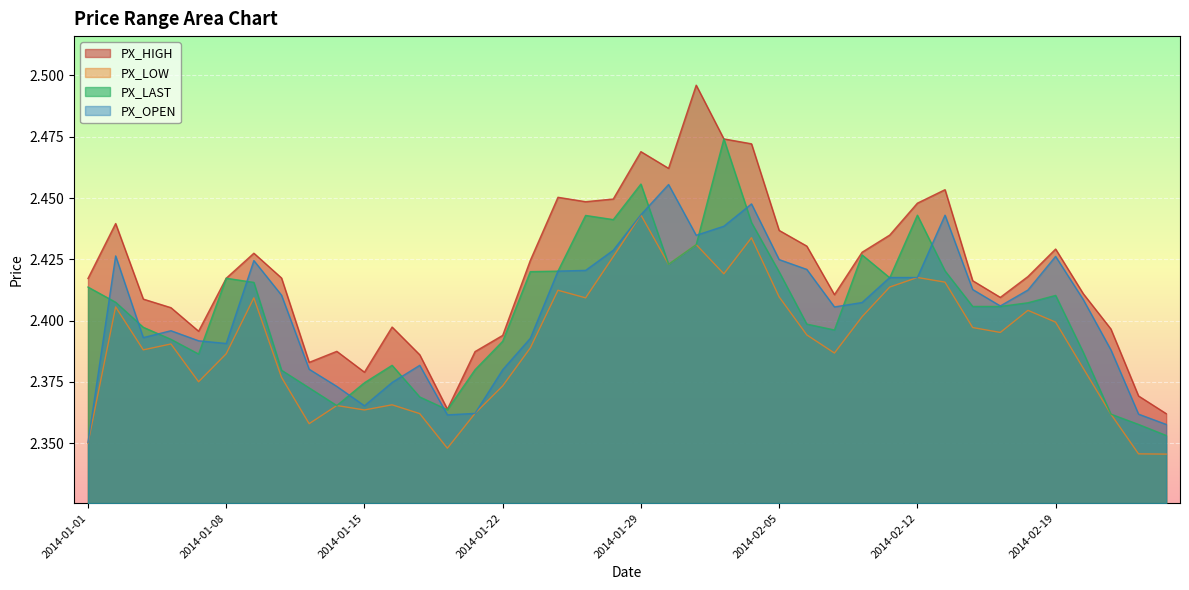

Which category has the lowest value in the PX_LAST series?

2014-02-25